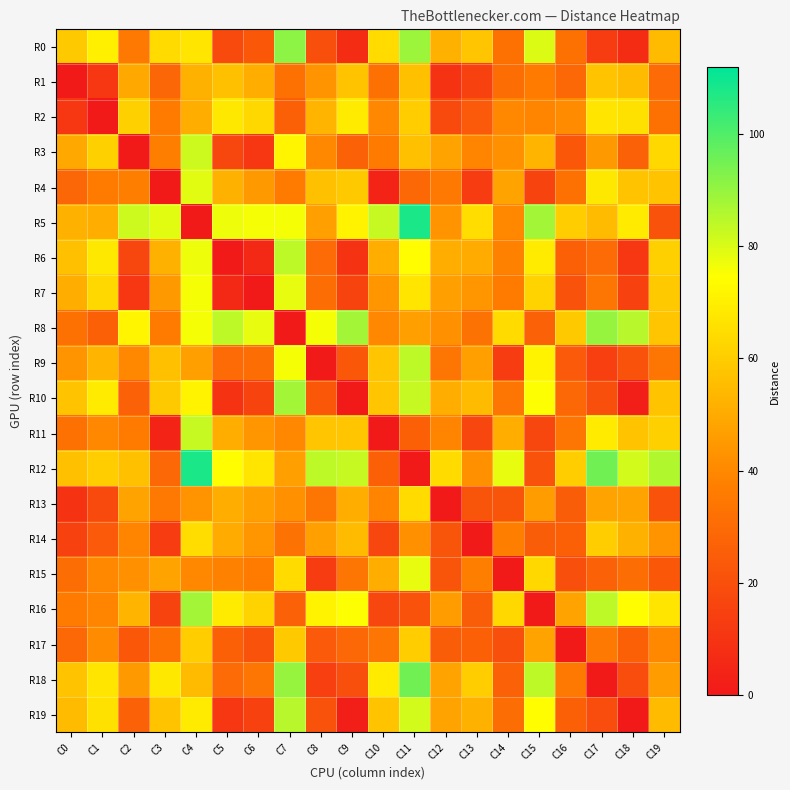

Reading left to right, what are all the values shown in this chart?

R0: C0=59	C1=70	C2=35	C3=64	C4=67	C5=18	C6=23	C7=91	C8=20	C9=7	C10=64	C11=89	C12=52	C13=58	C14=32	C15=80	C16=32	C17=13	C18=7	C19=55
R1: C0=0	C1=11	C2=49	C3=28	C4=52	C5=56	C6=51	C7=32	C8=43	C9=57	C10=32	C11=56	C12=10	C13=15	C14=31	C15=36	C16=29	C17=57	C18=55	C19=30
R2: C0=11	C1=0	C2=61	C3=36	C4=51	C5=68	C6=63	C7=26	C8=53	C9=69	C10=40	C11=60	C12=18	C13=24	C14=40	C15=39	C16=41	C17=67	C18=66	C19=32
R3: C0=49	C1=61	C2=0	C3=37	C4=82	C5=17	C6=11	C7=72	C8=40	C9=27	C10=36	C11=56	C12=48	C13=39	C14=42	C15=53	C16=23	C17=45	C18=27	C19=63
R4: C0=28	C1=36	C2=37	C3=0	C4=79	C5=52	C6=45	C7=36	C8=56	C9=59	C10=4	C11=29	C12=35	C13=13	C14=48	C15=16	C16=32	C17=68	C18=57	C19=57
R5: C0=52	C1=51	C2=82	C3=79	C4=0	C5=77	C6=76	C7=76	C8=47	C9=71	C10=83	C11=108	C12=43	C13=65	C14=40	C15=88	C16=60	C17=55	C18=69	C19=21
R6: C0=56	C1=68	C2=17	C3=52	C4=77	C5=0	C6=6	C7=84	C8=30	C9=10	C10=51	C11=74	C12=51	C13=50	C14=38	C15=69	C16=26	C17=30	C18=11	C19=61
R7: C0=51	C1=63	C2=11	C3=45	C4=76	C5=6	C6=0	C7=78	C8=31	C9=16	C10=44	C11=67	C12=47	C13=44	C14=36	C15=62	C16=21	C17=34	C18=15	C19=59
R8: C0=32	C1=26	C2=72	C3=36	C4=76	C5=84	C6=78	C7=0	C8=76	C9=88	C10=40	C11=47	C12=42	C13=33	C14=64	C15=27	C16=59	C17=90	C18=85	C19=58
R9: C0=43	C1=53	C2=40	C3=56	C4=47	C5=30	C6=31	C7=76	C8=0	C9=23	C10=58	C11=84	C12=34	C13=47	C14=13	C15=71	C16=24	C17=14	C18=21	C19=34
R10: C0=57	C1=69	C2=27	C3=59	C4=71	C5=10	C6=16	C7=88	C8=23	C9=0	C10=58	C11=83	C12=51	C13=55	C14=34	C15=75	C16=29	C17=20	C18=2	C19=57
R11: C0=32	C1=40	C2=36	C3=4	C4=83	C5=51	C6=44	C7=40	C8=58	C9=58	C10=0	C11=26	C12=39	C13=17	C14=51	C15=17	C16=34	C17=69	C18=57	C19=61
R12: C0=56	C1=60	C2=56	C3=29	C4=108	C5=74	C6=67	C7=47	C8=84	C9=83	C10=26	C11=0	C12=64	C13=42	C14=78	C15=21	C16=60	C17=95	C18=81	C19=86
R13: C0=10	C1=18	C2=48	C3=35	C4=43	C5=51	C6=47	C7=42	C8=34	C9=51	C10=39	C11=64	C12=0	C13=22	C14=22	C15=46	C16=25	C17=48	C18=48	C19=21
R14: C0=15	C1=24	C2=39	C3=13	C4=65	C5=50	C6=44	C7=33	C8=47	C9=55	C10=17	C11=42	C12=22	C13=0	C14=37	C15=25	C16=26	C17=60	C18=52	C19=43
R15: C0=31	C1=40	C2=42	C3=48	C4=40	C5=38	C6=36	C7=64	C8=13	C9=34	C10=51	C11=78	C12=22	C13=37	C14=0	C15=63	C16=20	C17=27	C18=31	C19=23
R16: C0=36	C1=39	C2=53	C3=16	C4=88	C5=69	C6=62	C7=27	C8=71	C9=75	C10=17	C11=21	C12=46	C13=25	C14=63	C15=0	C16=48	C17=84	C18=74	C19=67
R17: C0=29	C1=41	C2=23	C3=32	C4=60	C5=26	C6=21	C7=59	C8=24	C9=29	C10=34	C11=60	C12=25	C13=26	C14=20	C15=48	C16=0	C17=35	C18=26	C19=40
R18: C0=57	C1=67	C2=45	C3=68	C4=55	C5=30	C6=34	C7=90	C8=14	C9=20	C10=69	C11=95	C12=48	C13=60	C14=27	C15=84	C16=35	C17=0	C18=19	C19=46
R19: C0=55	C1=66	C2=27	C3=57	C4=69	C5=11	C6=15	C7=85	C8=21	C9=2	C10=57	C11=81	C12=48	C13=52	C14=31	C15=74	C16=26	C17=19	C18=0	C19=55